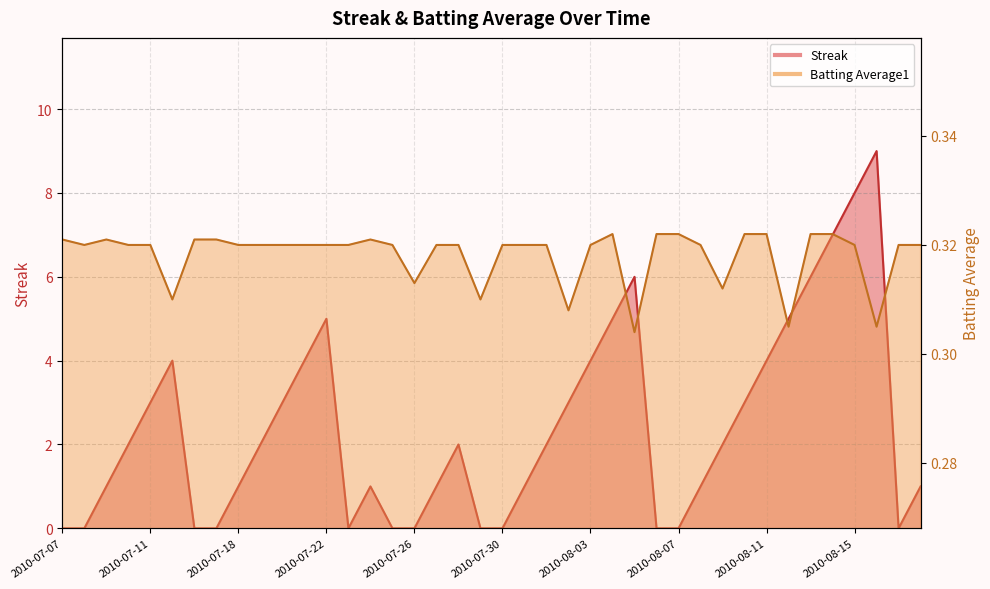

Where is the first local maximum for Streak?

2010-07-15